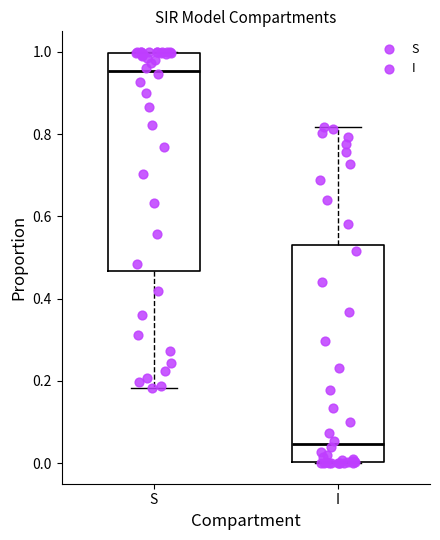

Where is the lower edge of the box for I on the y-axis? The values are not printed on the chart, so give them approximately, as read against the axis.

0.00